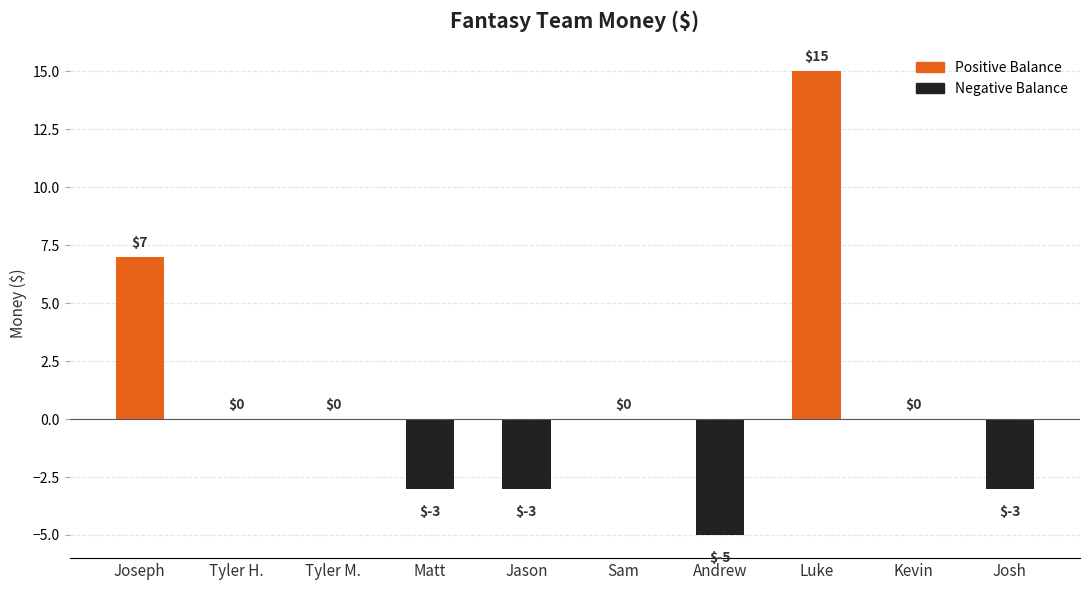

At which label is the value closest to 5?

Joseph